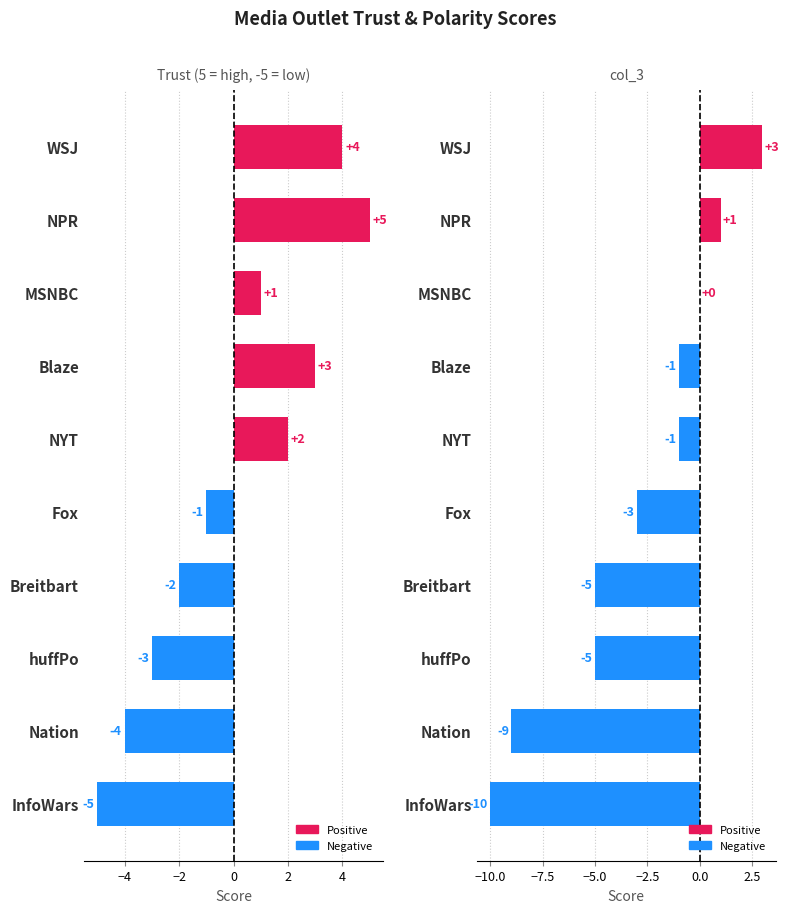

How many groups of bars are there?

10